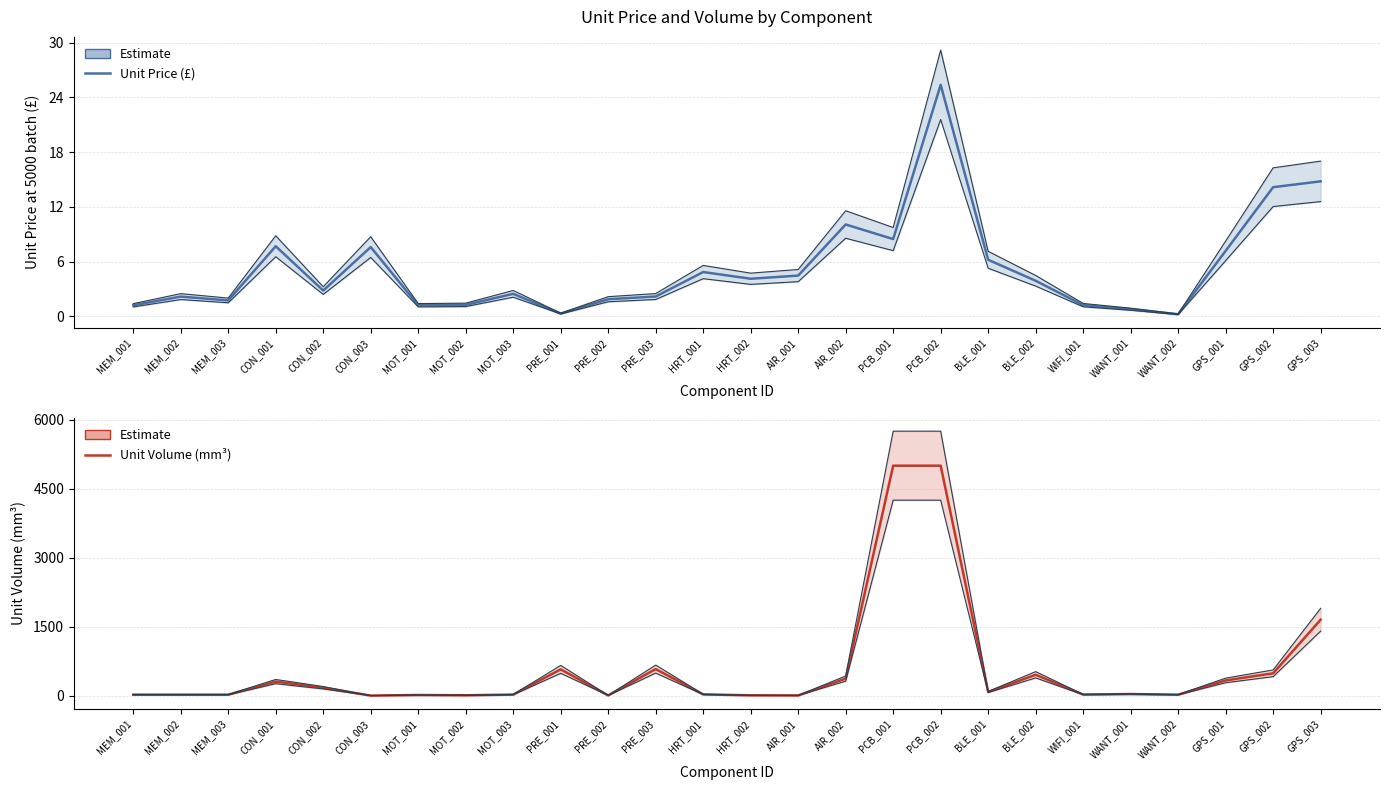

What is the average value of the Unit Price at 5000 batch (£) series?

5.3